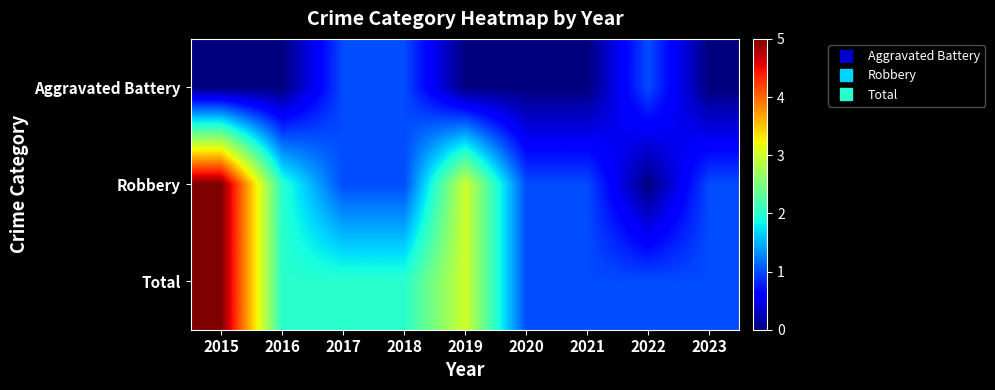

What is the difference between the highest and lowest values at 2021?

1